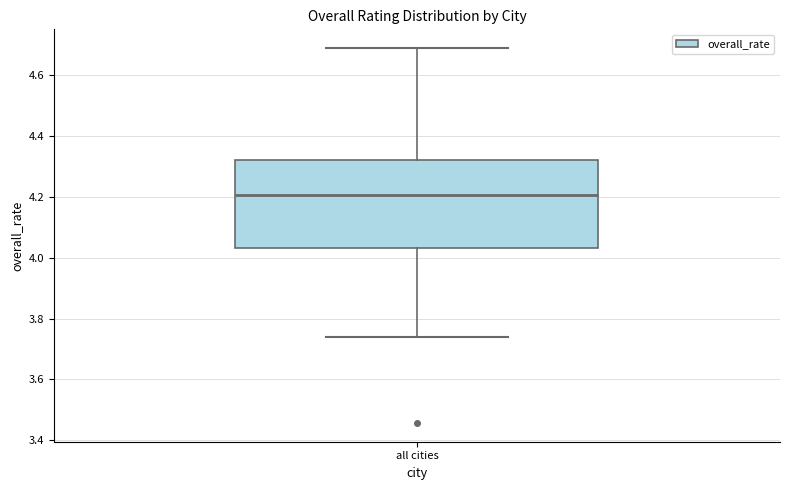

Read this box plot against the y-axis: the position of the median line, the range covered by the box, and the ends of both whiskers. The values are not printed on the chart, so give them approximately, as read against the axis.

median 4.20, box 4.04 to 4.32, whiskers 3.74 to 4.70